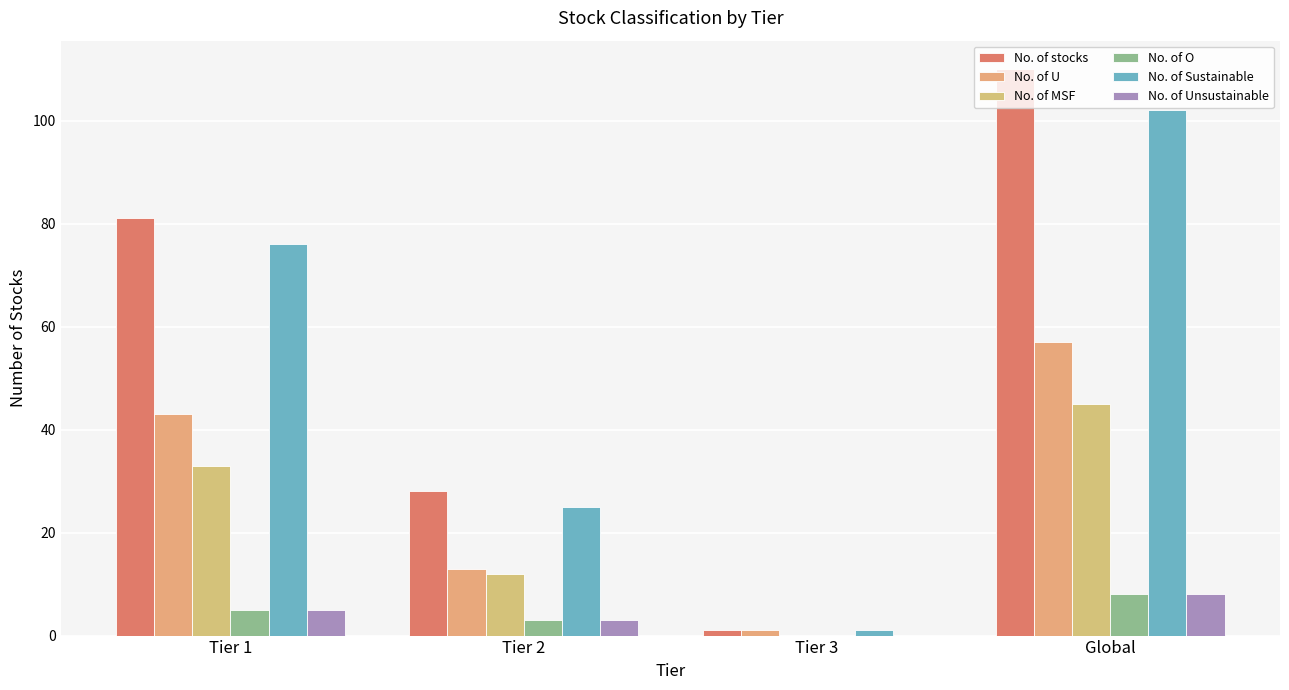

Rank the categories by No. of Sustainable value from lowest to highest.

Tier 3, Tier 2, Tier 1, Global